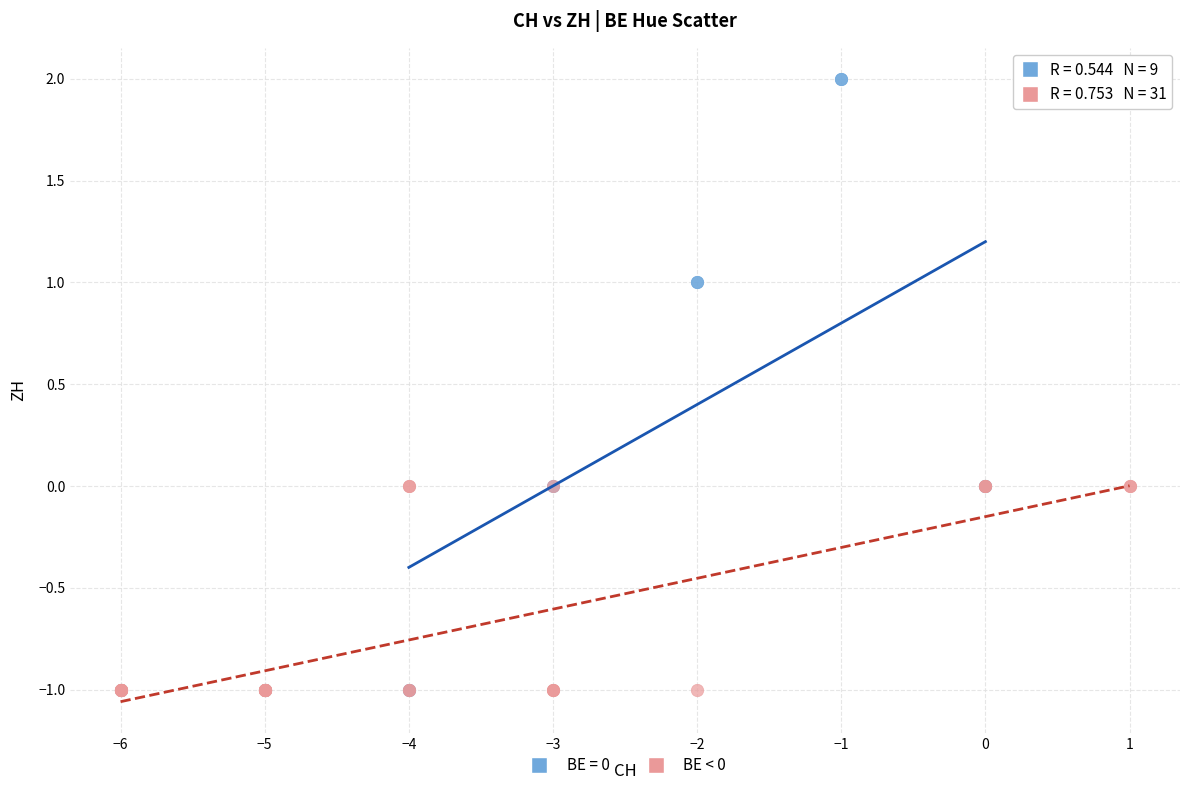

Which series contains the highest Y value?

BE = 0